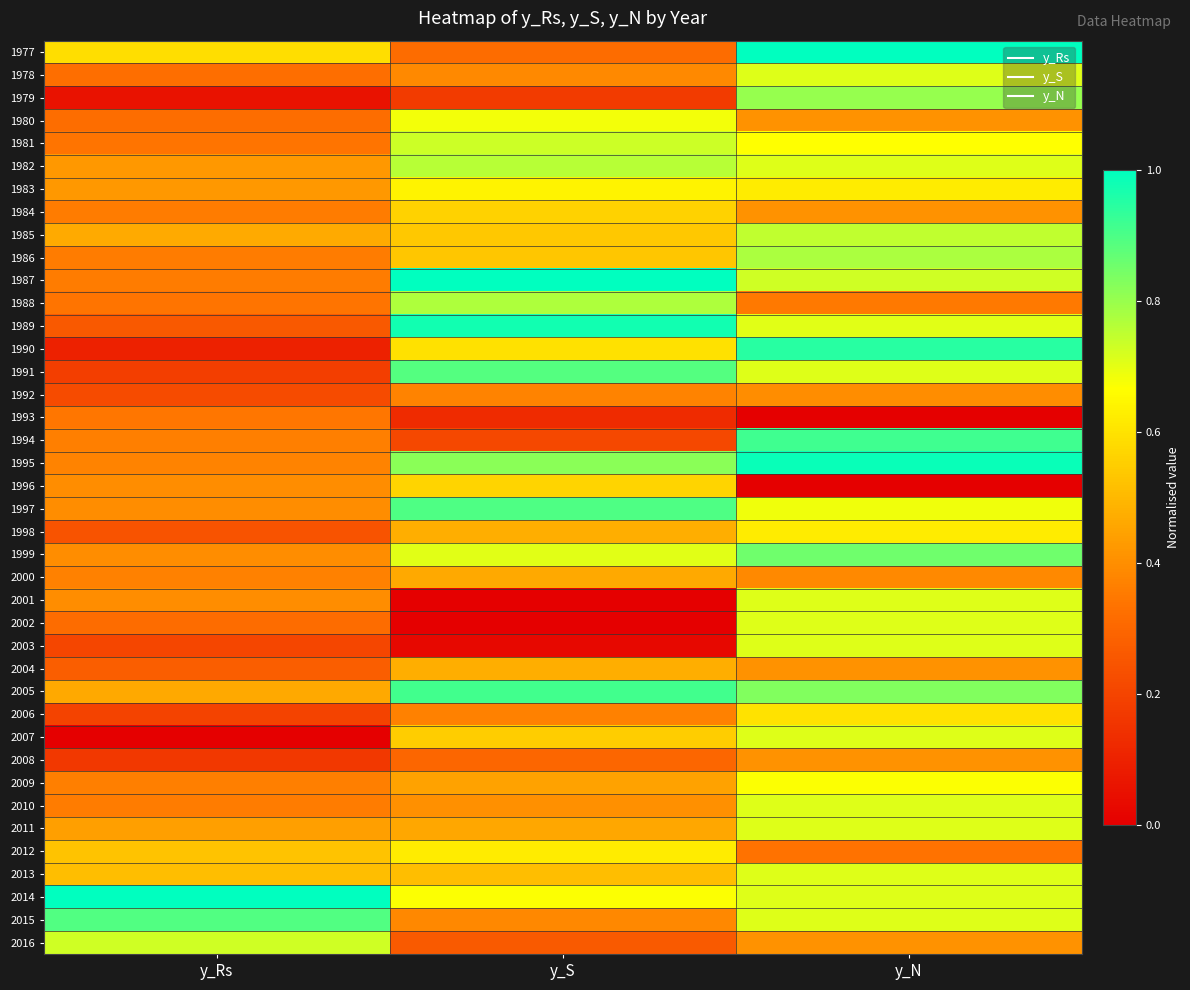

What is the spread (max minus min) of values at y_Rs?

1.0